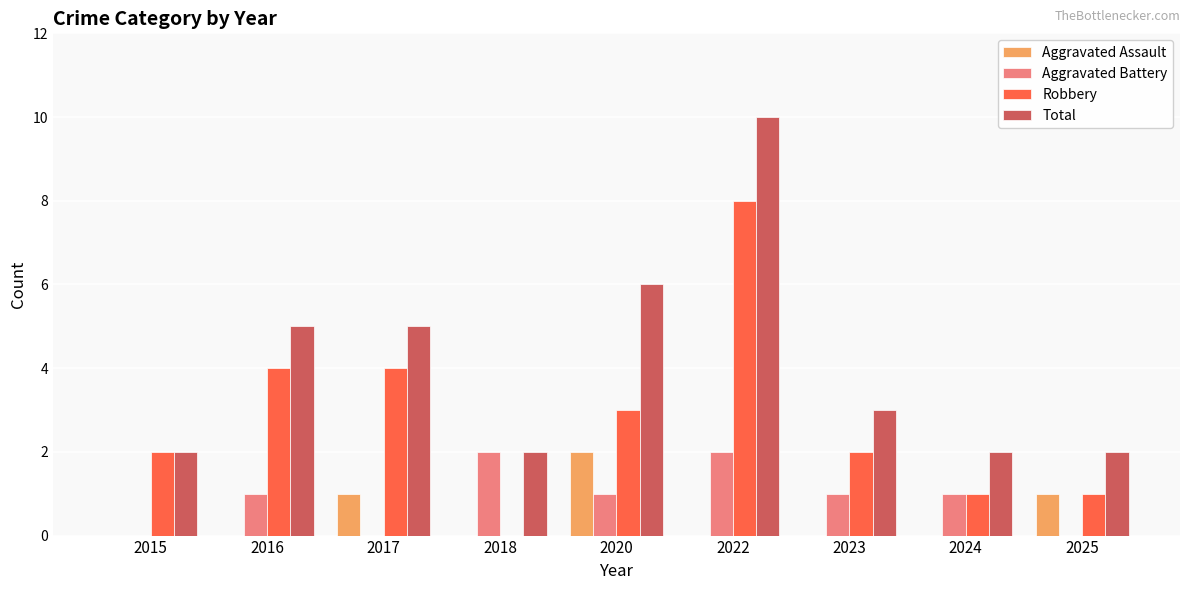

What is the greatest value displayed?

10